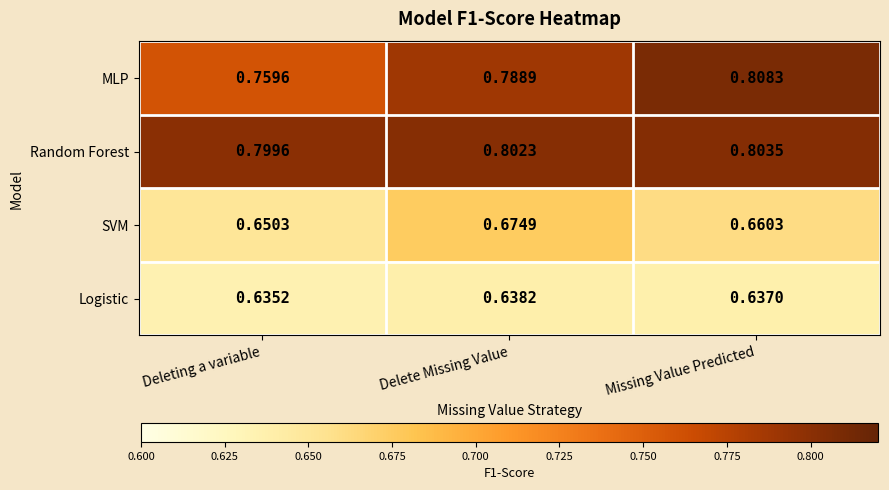

At Missing Value Predicted, list the series in order from largest to smallest.

MLP, Random Forest, SVM, Logistic